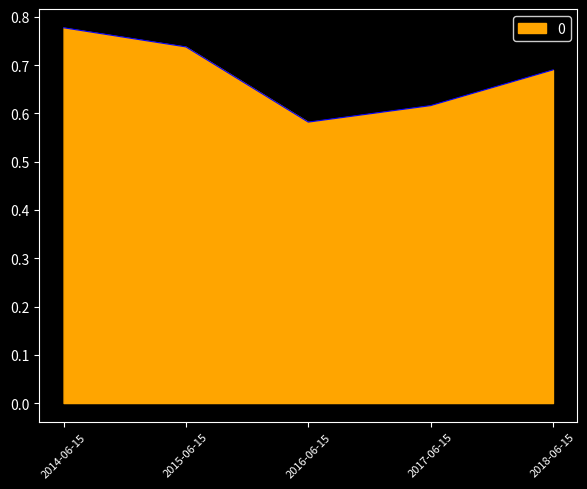

List the labels in order of value, largest first.

2014-06-15, 2015-06-15, 2018-06-15, 2017-06-15, 2016-06-15